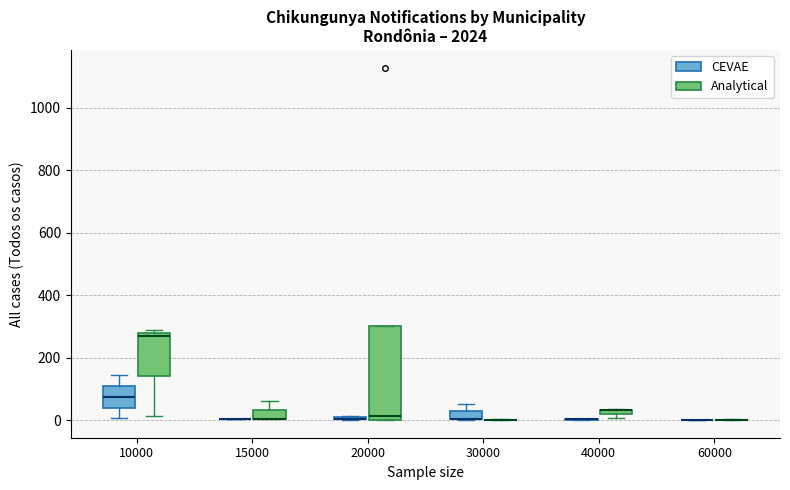

Comparing the boxes themselves (not the whiskers), which one is the tallest?

20000 (Analytical)